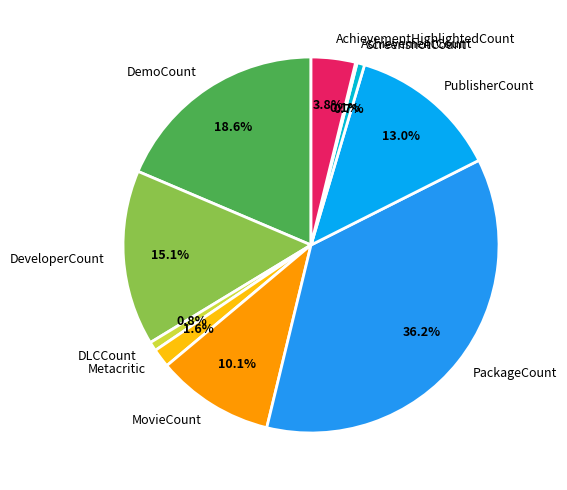

Between DeveloperCount and DLCCount, which is larger?

DeveloperCount